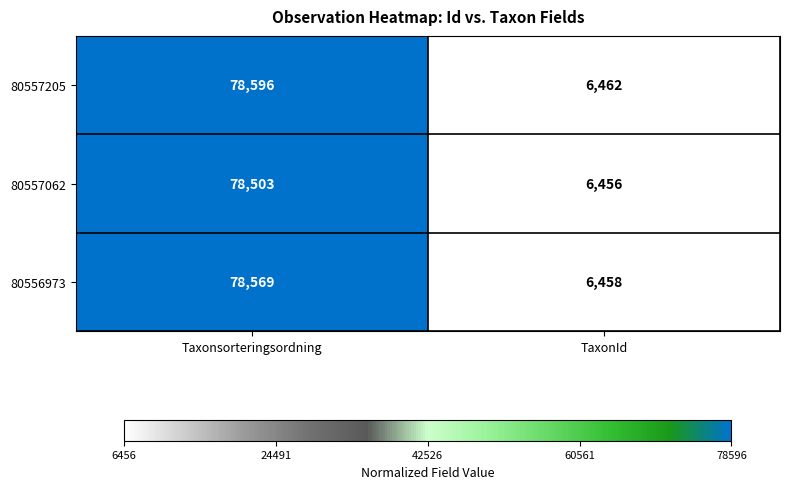

Reading right to left, transcribe all the data shown in this chart.

80557205: 6462	78596
80557062: 6456	78503
80556973: 6458	78569